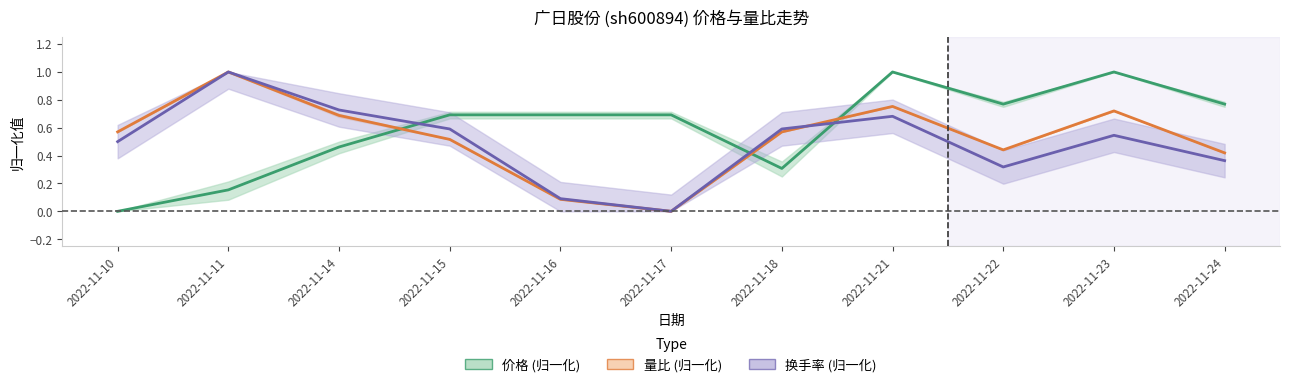

How many times do 量比 and 换手率 cross each other?

1